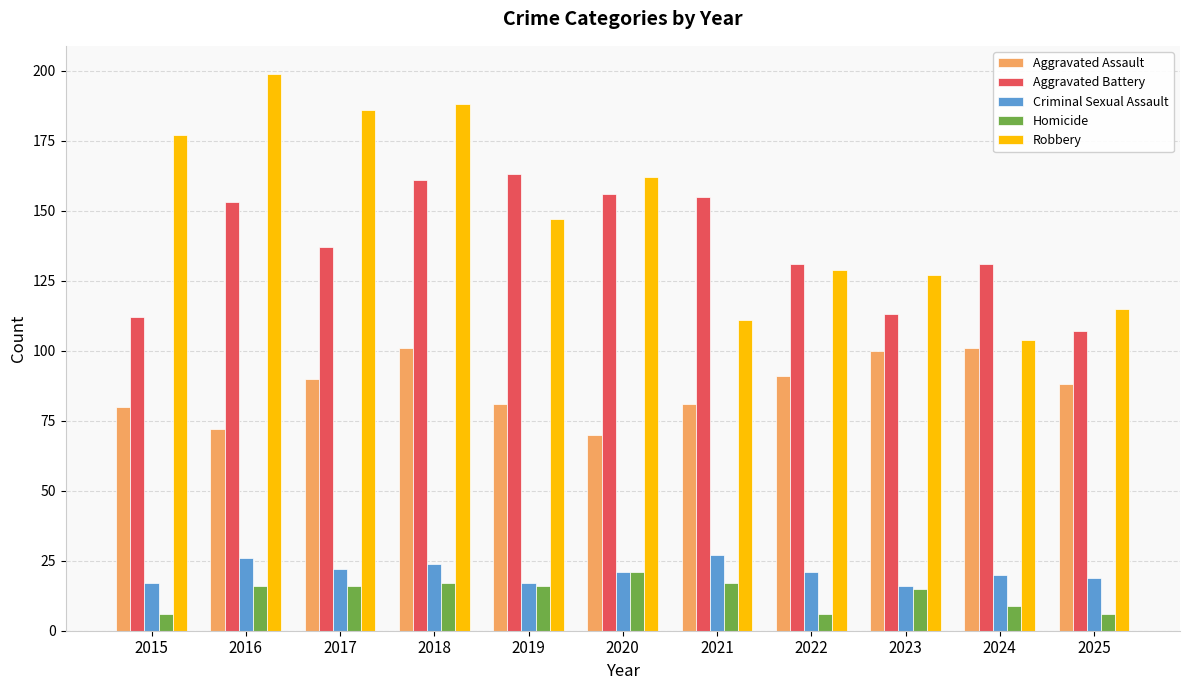

How many data points does each series have?

11